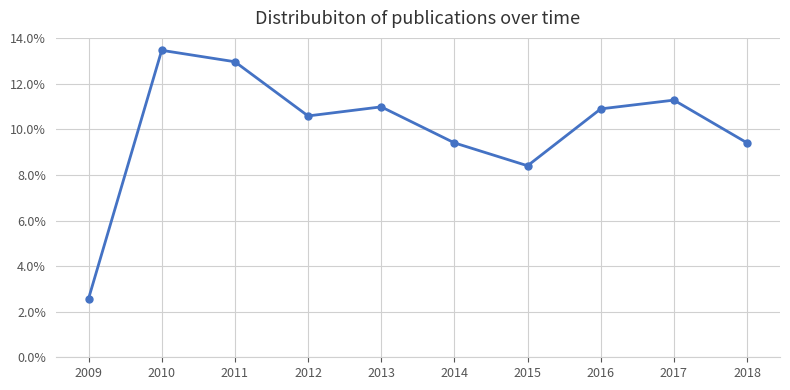

Is this an area chart (filled region under the line)?

No